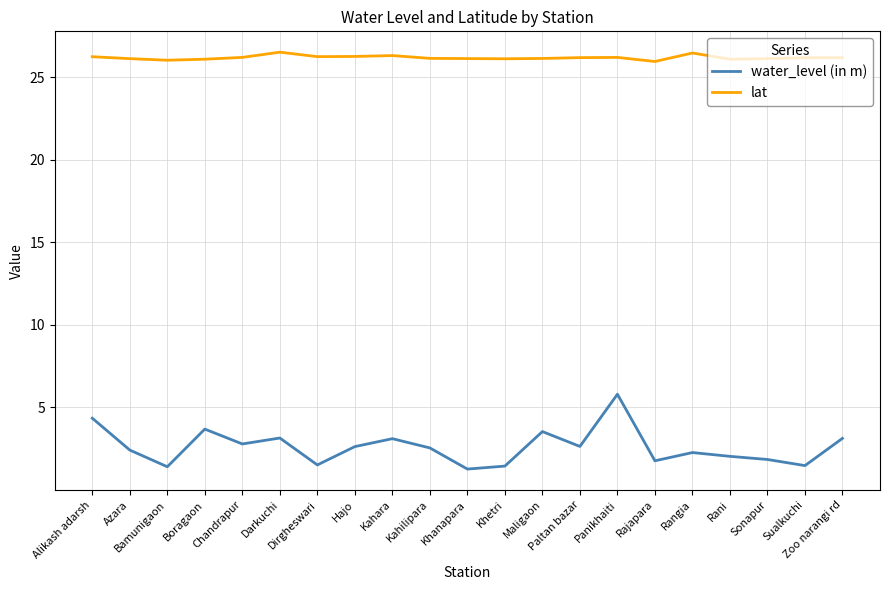

Rank the series by their maximum value, from lowest to highest.

water_level (in m), lat